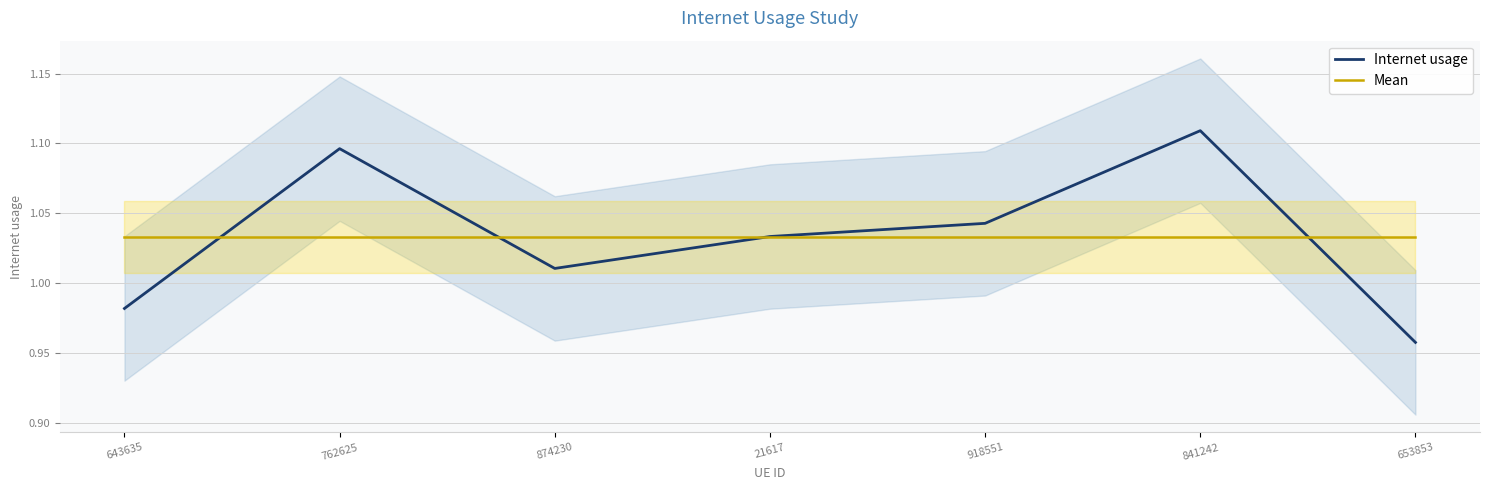

Between which two adjacent categories do Internet usage and Mean first intersect?

643635 and 762625